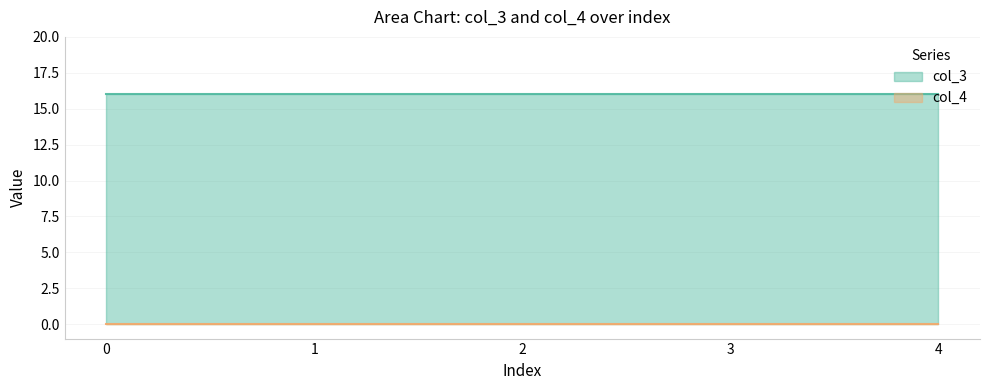

Reading left to right, list all the values displayed in this chart.

col_3: 16	16	16	16	16
col_4: 0	0	0	0	0